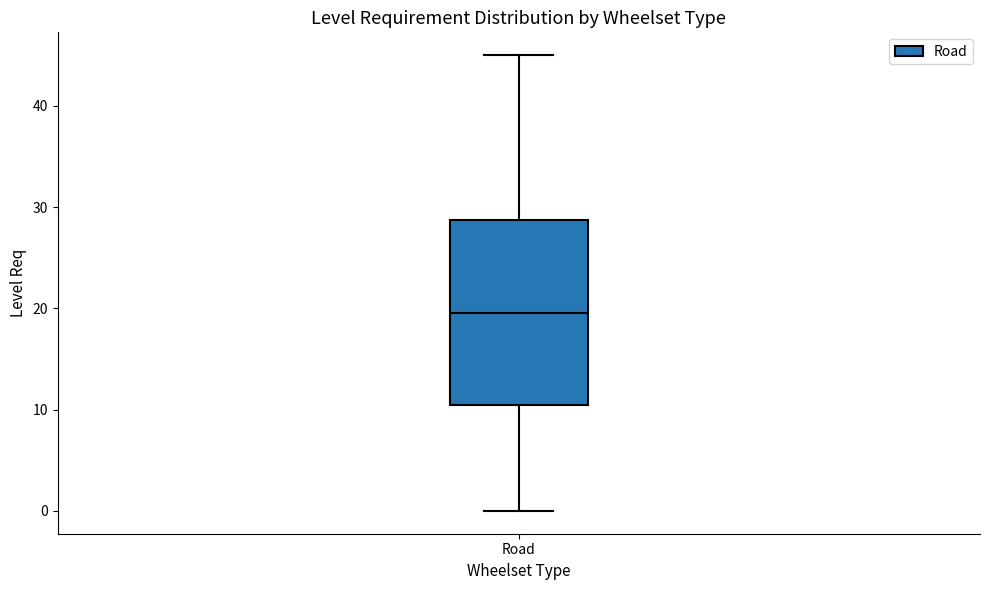

Read this box plot against the y-axis: the position of the median line, the range covered by the box, and the ends of both whiskers. The values are not printed on the chart, so give them approximately, as read against the axis.

median 20, box 11 to 29, whiskers 0 to 45